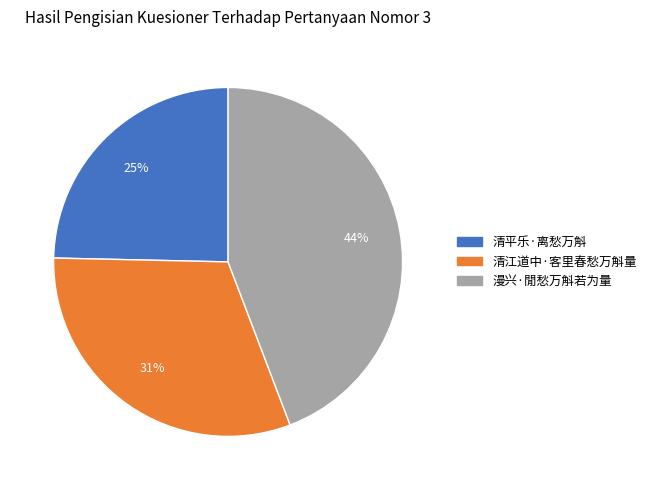

To the nearest percent, what percentage of the pie is 漫兴·閒愁万斛若为量?

44%